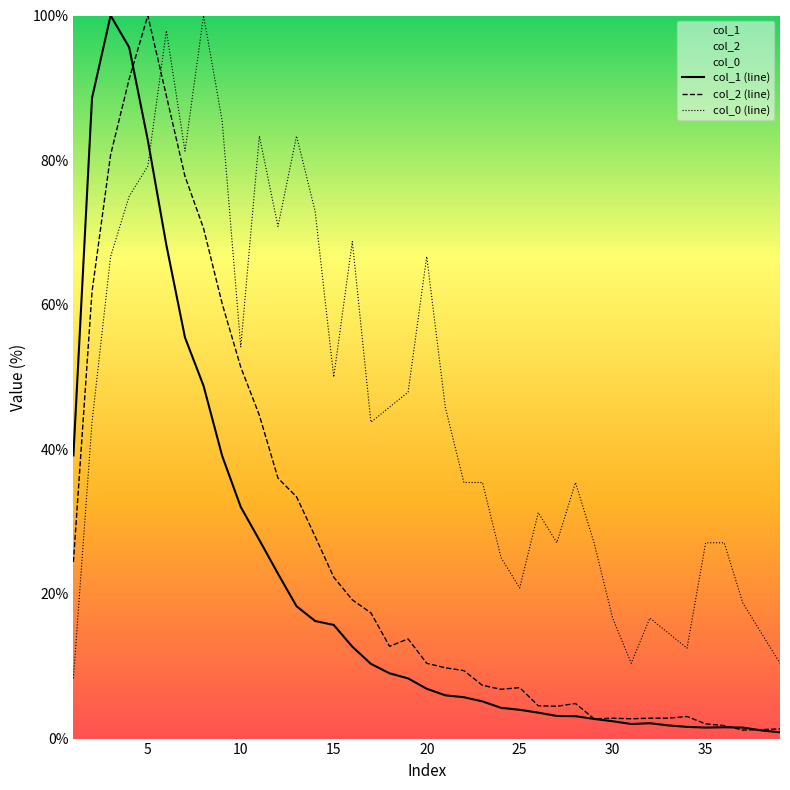

What is the minimum value for col_0 (line)?

8.3